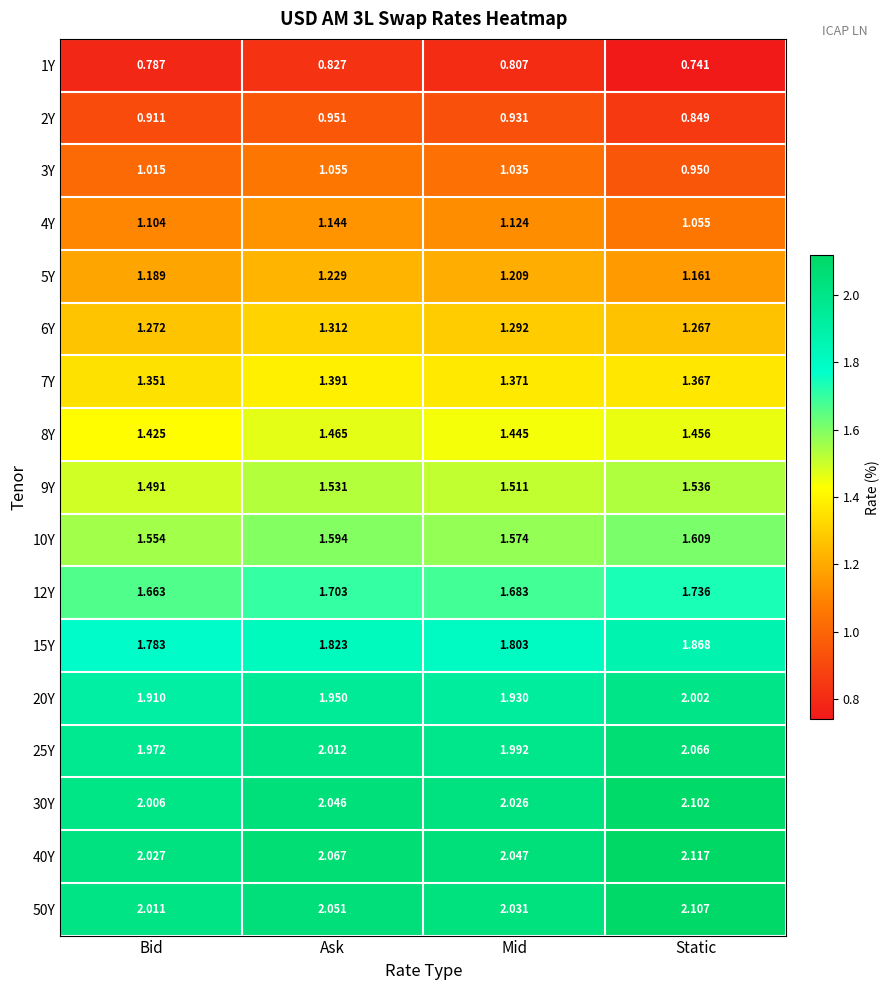

Rank the categories by 15Y value from lowest to highest.

Bid, Mid, Ask, Static